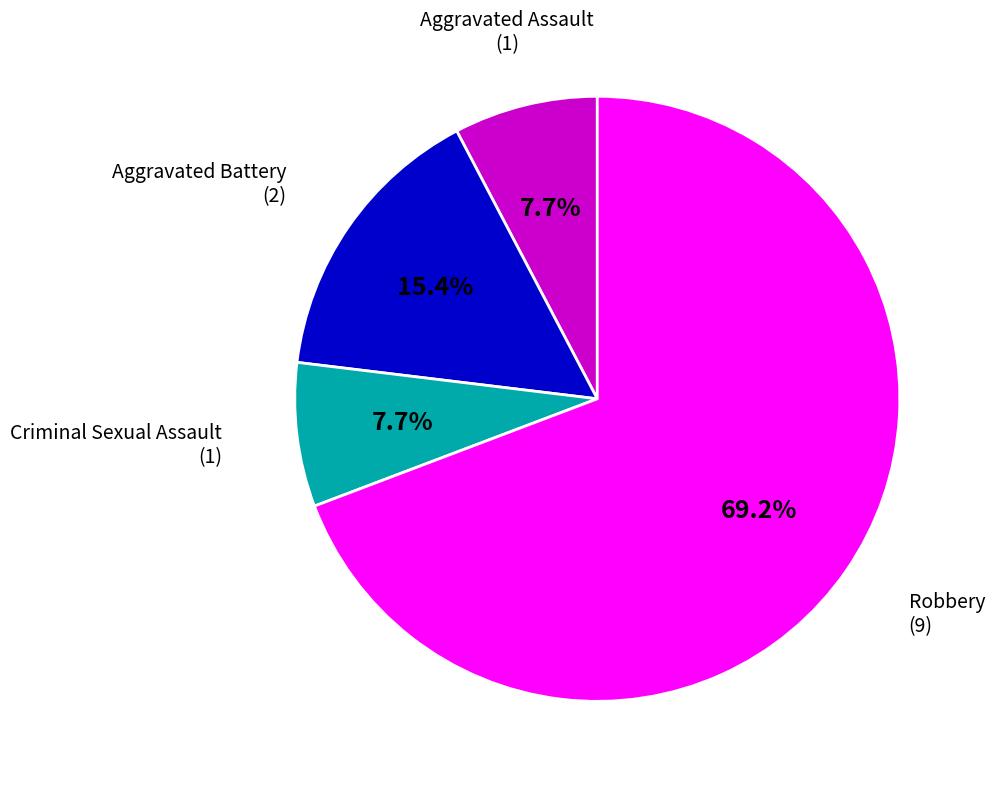

To the nearest percent, what is the difference between the largest and smallest slice percentages?

62%